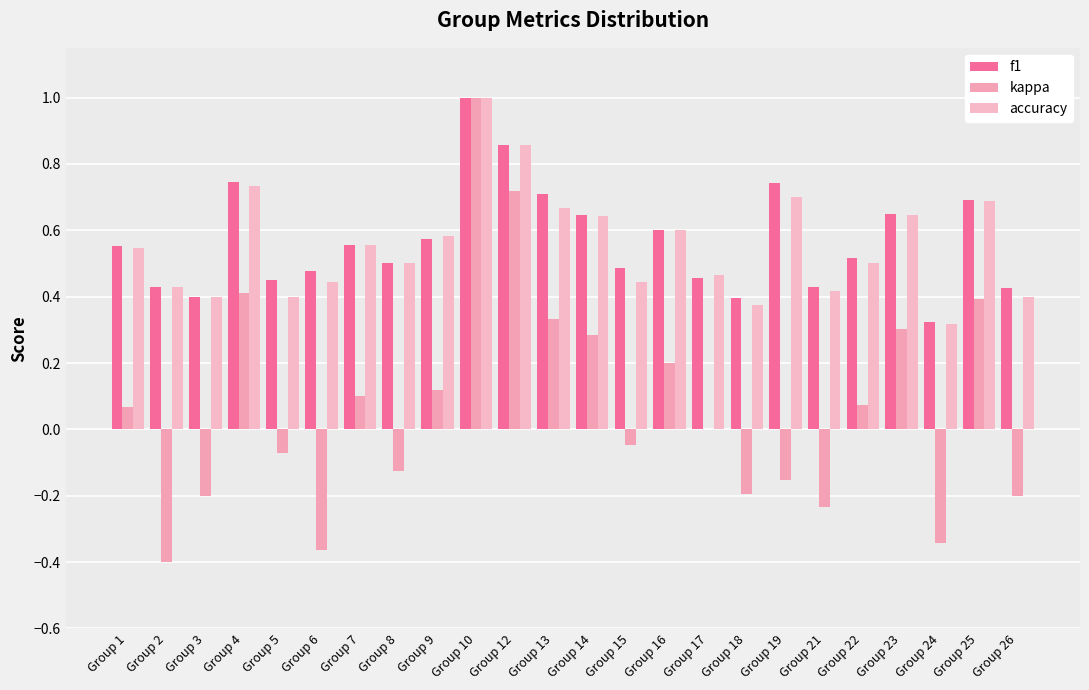

What is the lowest value of the accuracy series?

0.3